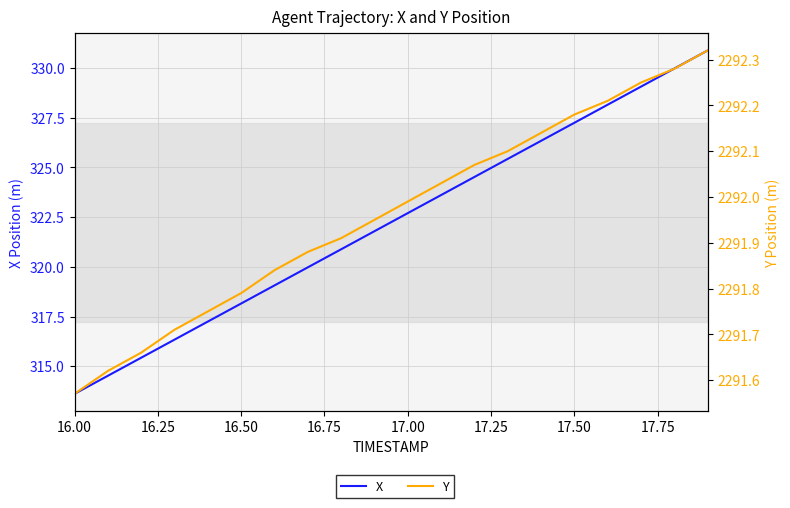

Rank the series by their maximum value, from lowest to highest.

X, Y